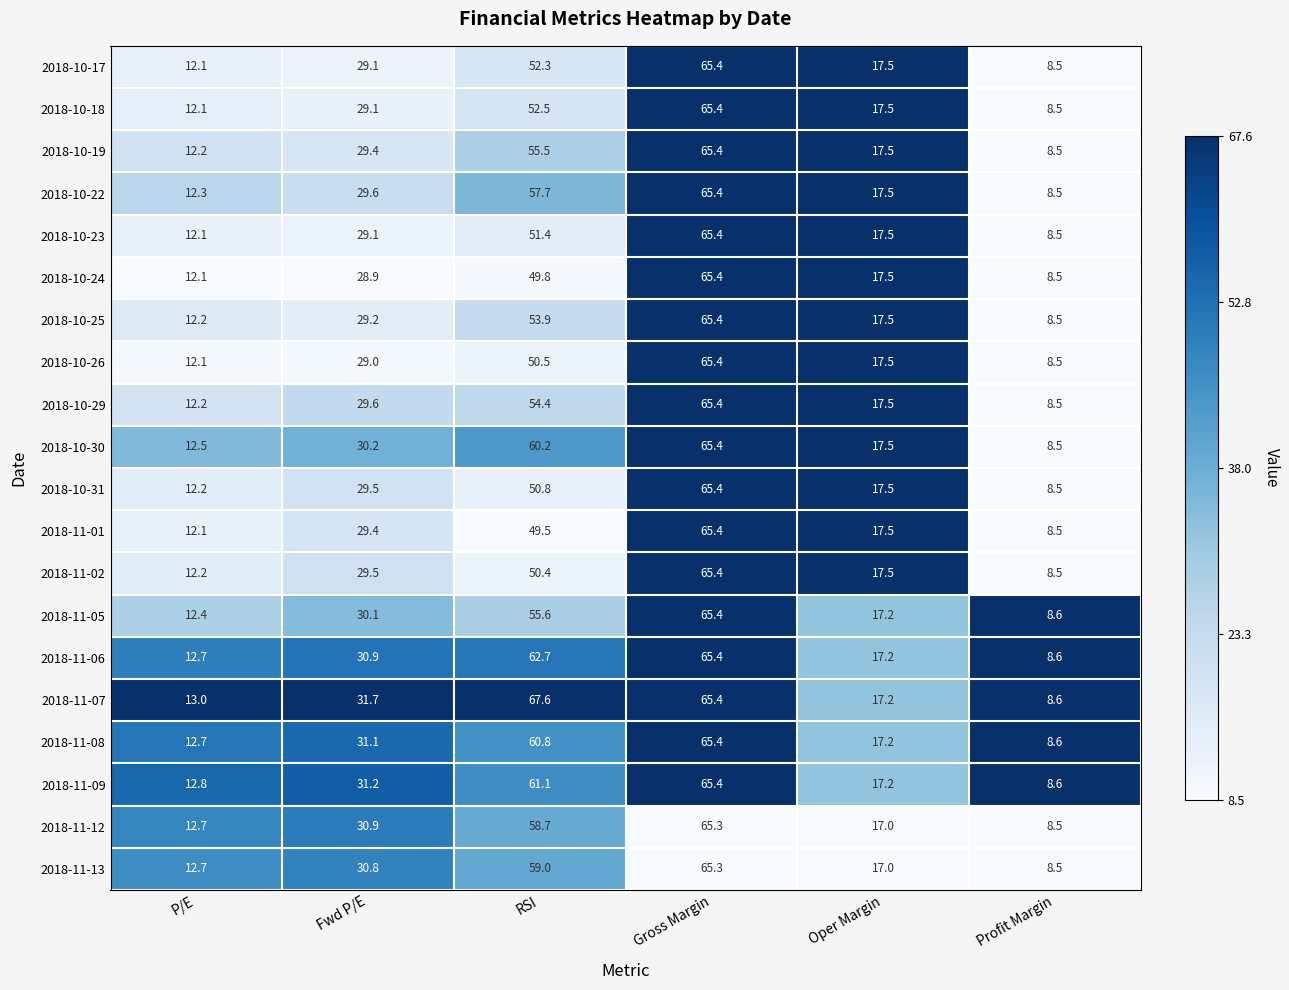

Is the value of 2018-10-31 at Oper Margin greater than the value of 2018-10-26 at RSI?

No